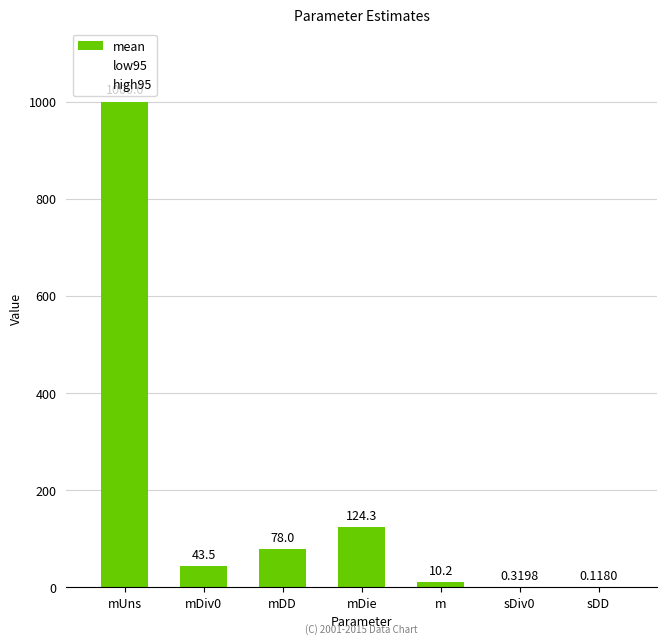

What is the sum of the low95 values at mDie and sDiv0?

15.6